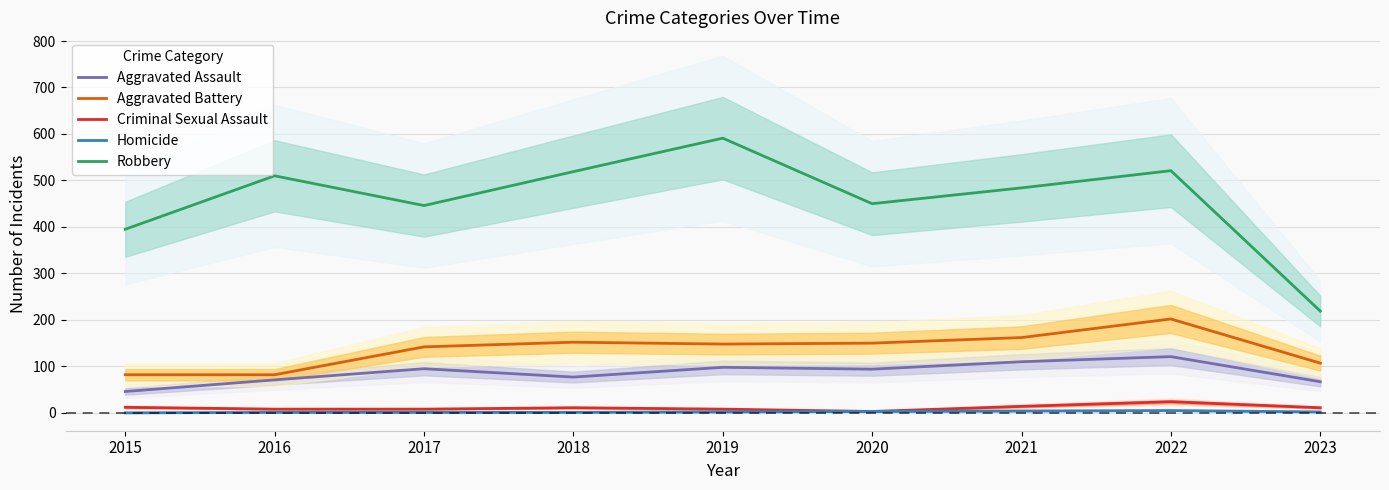

Is it true that Aggravated Assault equals 71 at 2016?

True